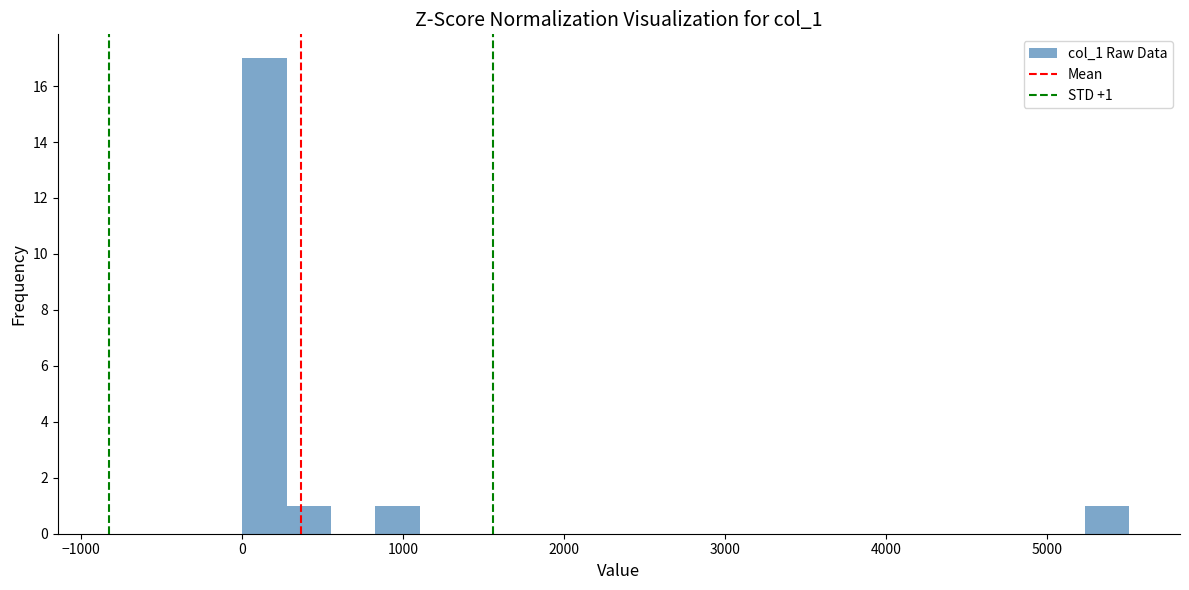

Read against the x-axis, roughly where is the centre of the tallest bar?

100